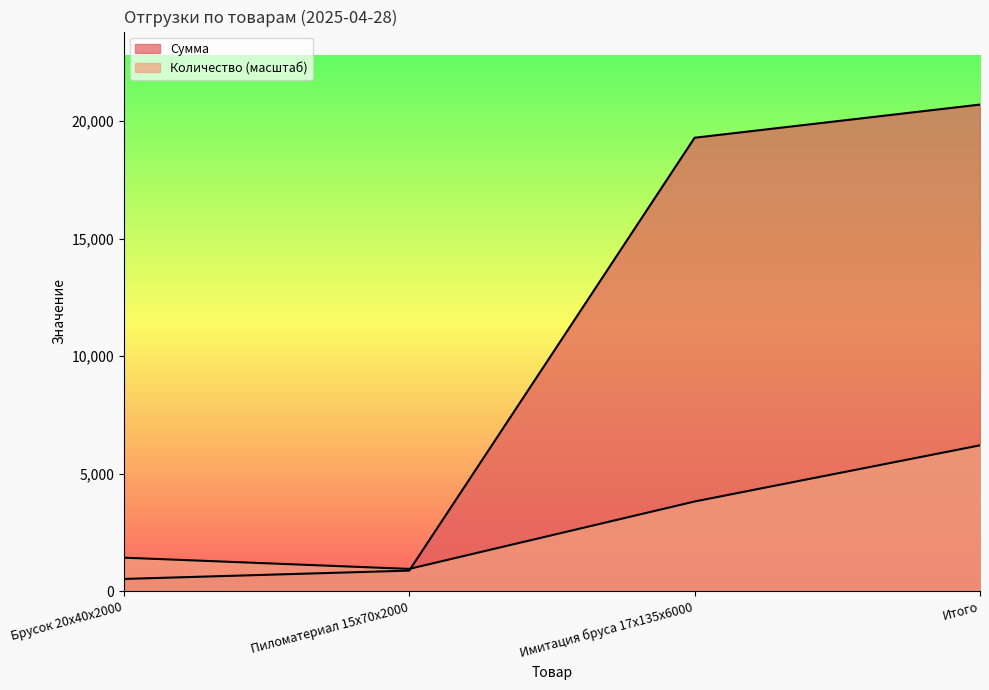

What is the lowest value of the Количество series?

955.2